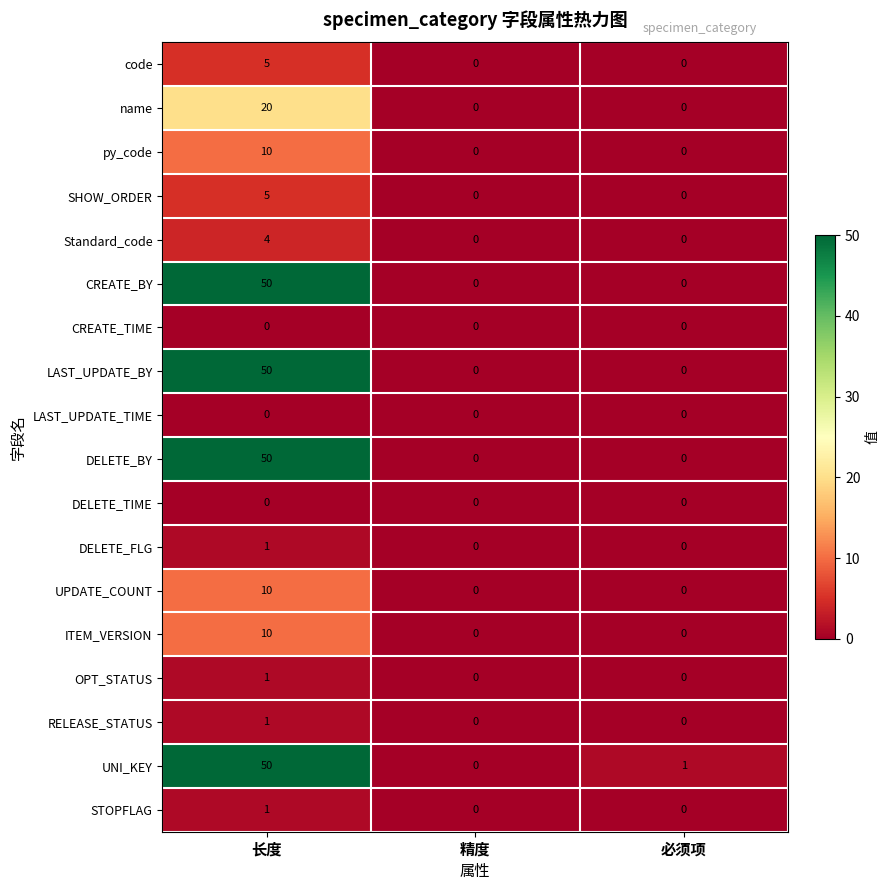

What is the maximum value shown in the chart?

50